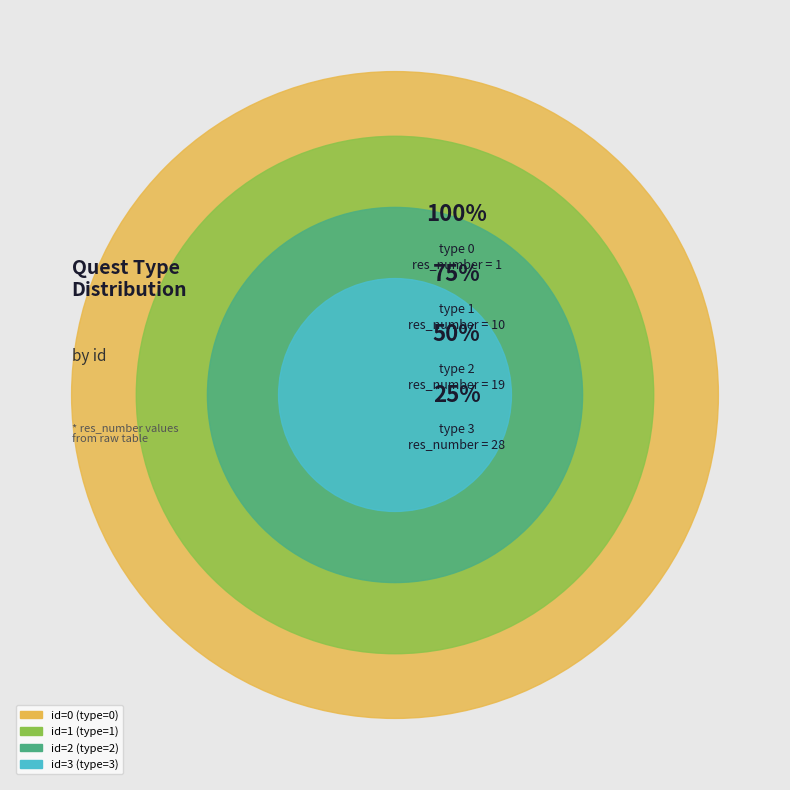

The 2 slice represents 40% of the pie. True or false?

False